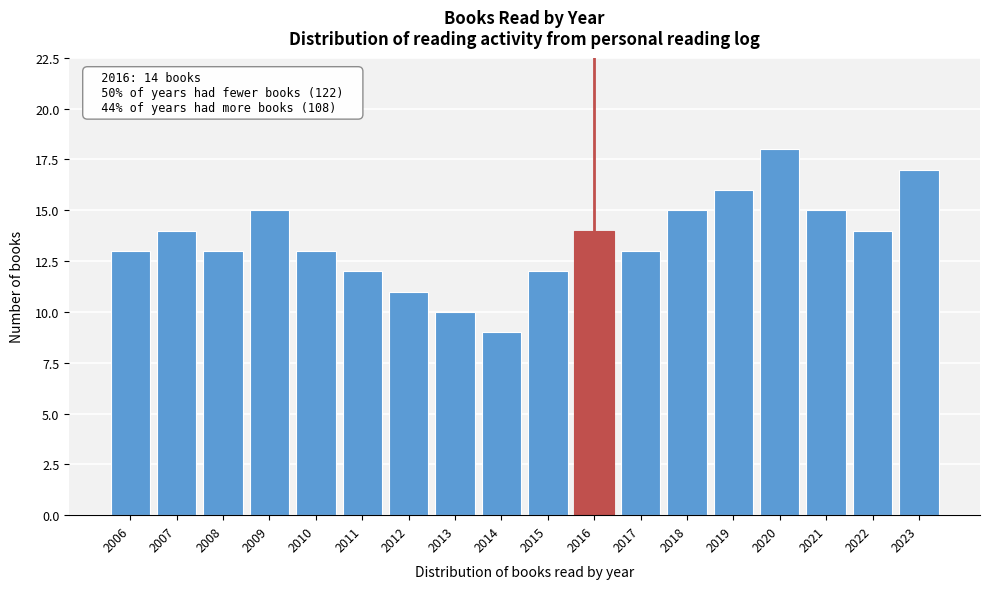

Reading left to right, transcribe all the data shown in this chart.

2006=13	2007=14	2008=13	2009=15	2010=13	2011=12	2012=11	2013=10	2014=9	2015=12	2016=14	2017=13	2018=15	2019=16	2020=18	2021=15	2022=14	2023=17